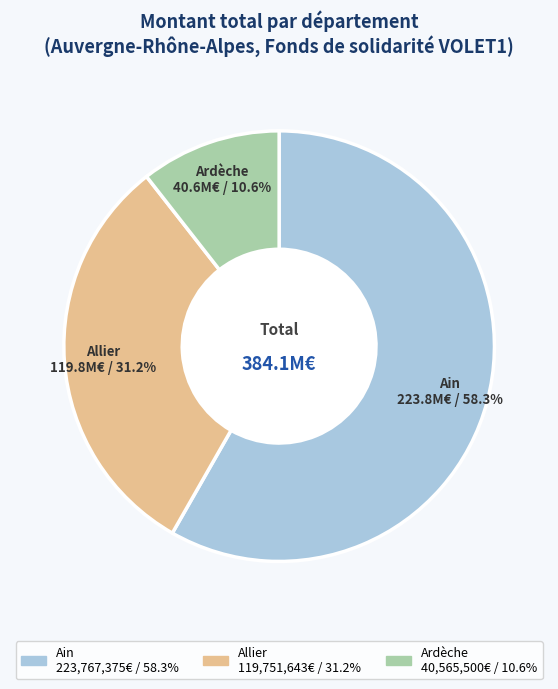

Count the number of slices in the pie.

3